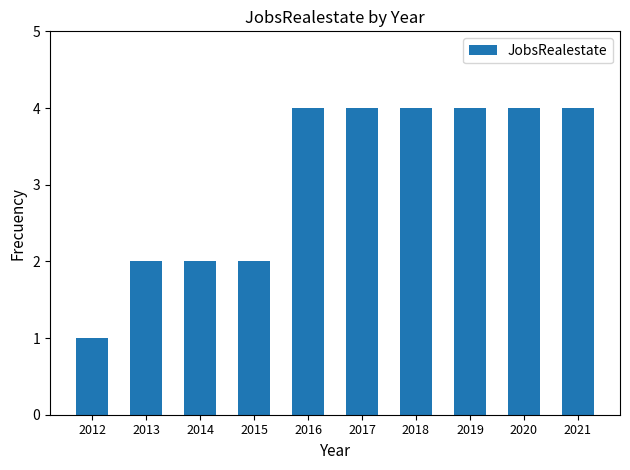

Is it true that the value at 2015 is 1?

False